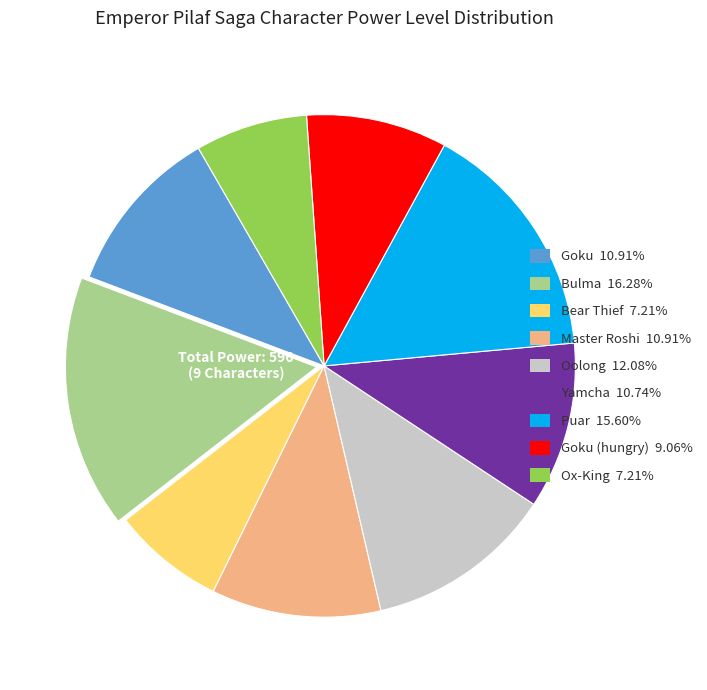

Does any single category account for the majority?

No